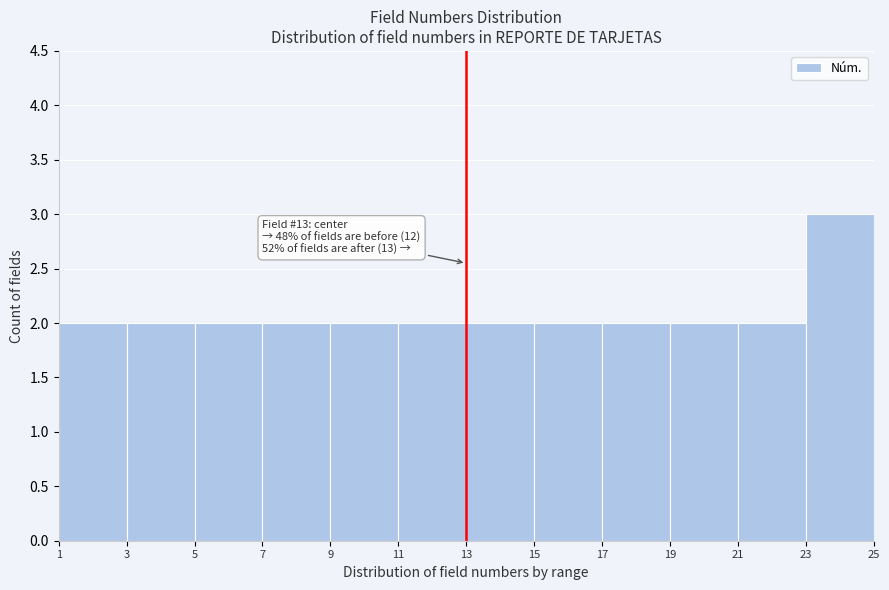

Over which range of the x-axis is the bar tallest?

23 to 25